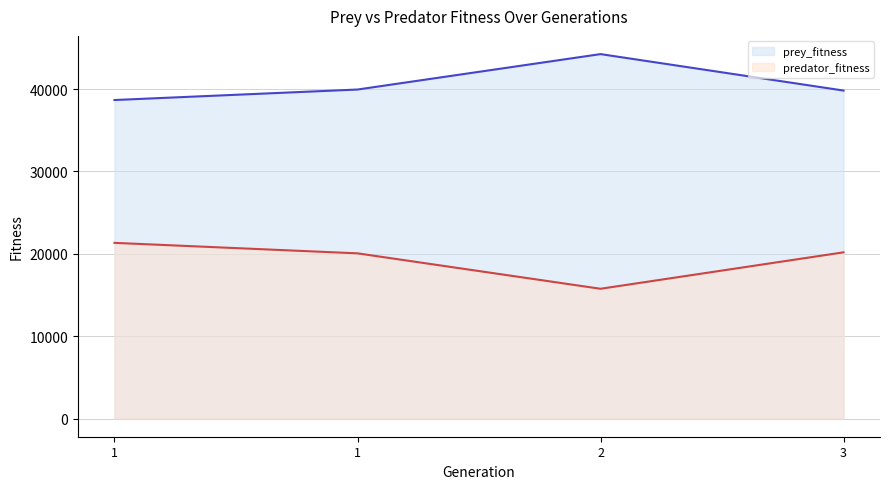

What is the maximum value shown in the chart?

44247